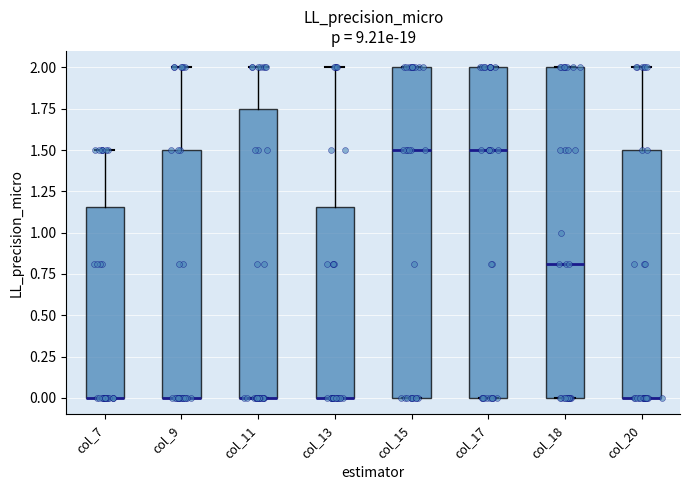

Reading left to right, transcribe this box plot: for each box, give where its median line is, the range the box spans, and where its two whiskers end, as read against the y-axis. The values are not printed on the chart, so give them approximately, as read against the axis.

col_7: median 0.00 (drawn on the box's lower edge), box 0.00 to 1.15, whiskers 0.00 to 1.50
col_9: median 0.00 (drawn on the box's lower edge), box 0.00 to 1.50, whiskers 0.00 to 2.00
col_11: median 0.00 (drawn on the box's lower edge), box 0.00 to 1.75, whiskers 0.00 to 2.00
col_13: median 0.00 (drawn on the box's lower edge), box 0.00 to 1.15, whiskers 0.00 to 2.00
col_15: median 1.50, box 0.00 to 2.00, whiskers 0.00 to 2.00
col_17: median 1.50, box 0.00 to 2.00, whiskers 0.00 to 2.00
col_18: median 0.80, box 0.00 to 2.00, whiskers 0.00 to 2.00
col_20: median 0.00 (drawn on the box's lower edge), box 0.00 to 1.50, whiskers 0.00 to 2.00